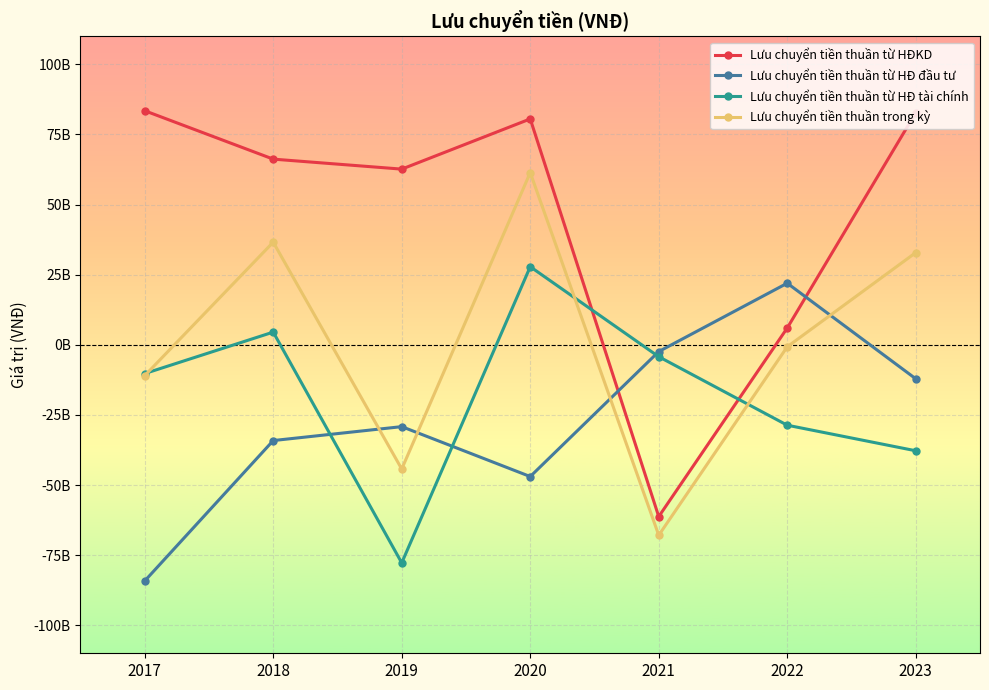

What is the smallest value displayed?

-84201574416